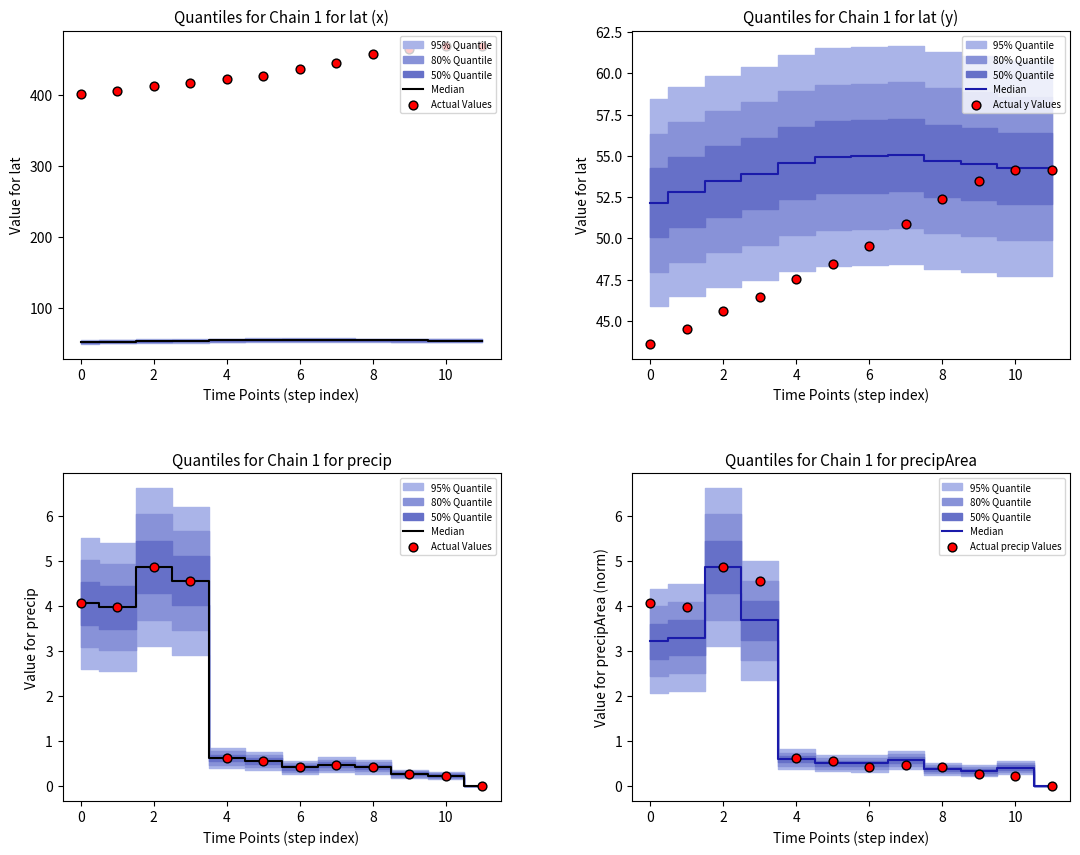

Which series has the widest spread of Y values?

Actual y Values